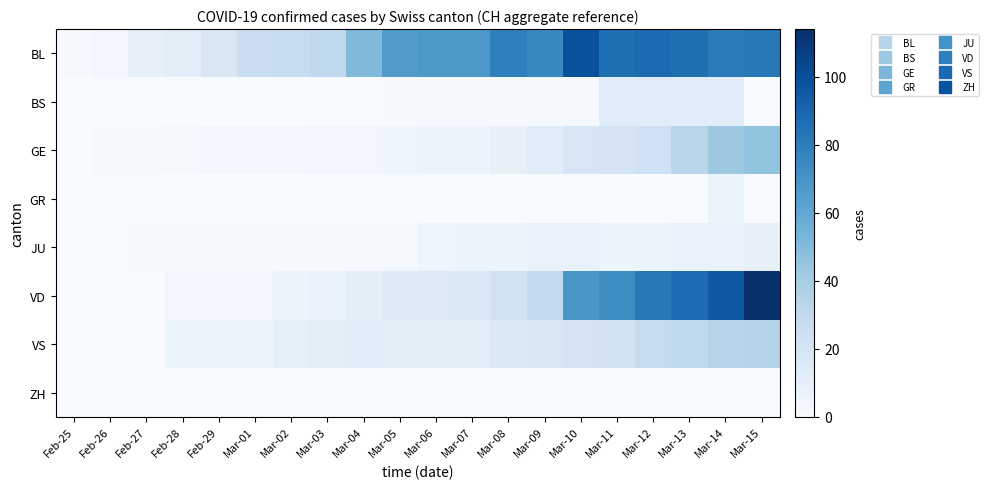

Reading left to right, list all the values displayed in this chart.

BL: Feb-25=1	Feb-26=4	Feb-27=9	Feb-28=12	Feb-29=17	Mar-01=26	Mar-02=27	Mar-03=30	Mar-04=51	Mar-05=66	Mar-06=68	Mar-07=68	Mar-08=79	Mar-09=75	Mar-10=99	Mar-11=86	Mar-12=88	Mar-13=86	Mar-14=81	Mar-15=82
BS: Feb-25=0	Feb-26=0	Feb-27=0	Feb-28=0	Feb-29=0	Mar-01=0	Mar-02=0	Mar-03=0	Mar-04=0	Mar-05=1	Mar-06=1	Mar-07=1	Mar-08=1	Mar-09=1	Mar-10=1	Mar-11=13	Mar-12=13	Mar-13=13	Mar-14=13	Mar-15=0
GE: Feb-25=0	Feb-26=1	Feb-27=1	Feb-28=2	Feb-29=3	Mar-01=3	Mar-02=3	Mar-03=4	Mar-04=4	Mar-05=5	Mar-06=7	Mar-07=7	Mar-08=9	Mar-09=13	Mar-10=18	Mar-11=20	Mar-12=23	Mar-13=33	Mar-14=43	Mar-15=46
GR: Feb-25=0	Feb-26=0	Feb-27=0	Feb-28=0	Feb-29=0	Mar-01=0	Mar-02=0	Mar-03=0	Mar-04=0	Mar-05=0	Mar-06=0	Mar-07=0	Mar-08=0	Mar-09=0	Mar-10=0	Mar-11=0	Mar-12=0	Mar-13=0	Mar-14=6	Mar-15=0
JU: Feb-25=0	Feb-26=0	Feb-27=1	Feb-28=1	Feb-29=1	Mar-01=1	Mar-02=1	Mar-03=1	Mar-04=1	Mar-05=2	Mar-06=5	Mar-07=6	Mar-08=6	Mar-09=8	Mar-10=8	Mar-11=6	Mar-12=6	Mar-13=8	Mar-14=8	Mar-15=9
VD: Feb-25=0	Feb-26=0	Feb-27=0	Feb-28=4	Feb-29=4	Mar-01=4	Mar-02=6	Mar-03=8	Mar-04=11	Mar-05=14	Mar-06=15	Mar-07=16	Mar-08=22	Mar-09=29	Mar-10=69	Mar-11=73	Mar-12=82	Mar-13=87	Mar-14=96	Mar-15=114
VS: Feb-25=0	Feb-26=0	Feb-27=0	Feb-28=6	Feb-29=6	Mar-01=7	Mar-02=10	Mar-03=12	Mar-04=13	Mar-05=11	Mar-06=12	Mar-07=12	Mar-08=16	Mar-09=17	Mar-10=20	Mar-11=21	Mar-12=28	Mar-13=30	Mar-14=34	Mar-15=36
ZH: Feb-25=0	Feb-26=0	Feb-27=0	Feb-28=0	Feb-29=0	Mar-01=0	Mar-02=0	Mar-03=0	Mar-04=0	Mar-05=0	Mar-06=0	Mar-07=0	Mar-08=0	Mar-09=0	Mar-10=0	Mar-11=0	Mar-12=0	Mar-13=0	Mar-14=0	Mar-15=0